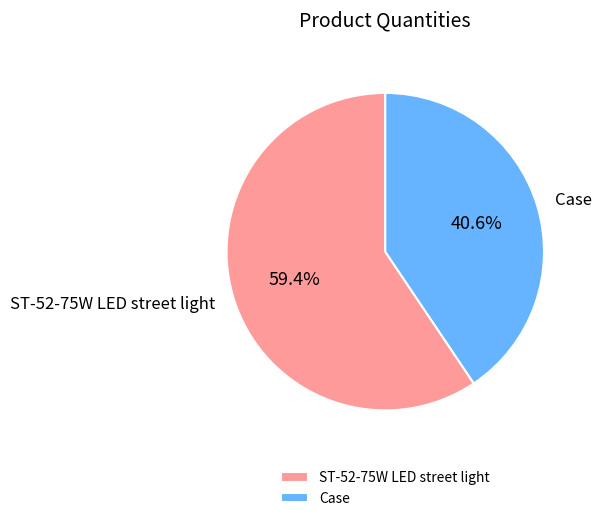

To the nearest percent, what is the difference between the largest and smallest slice percentages?

19%